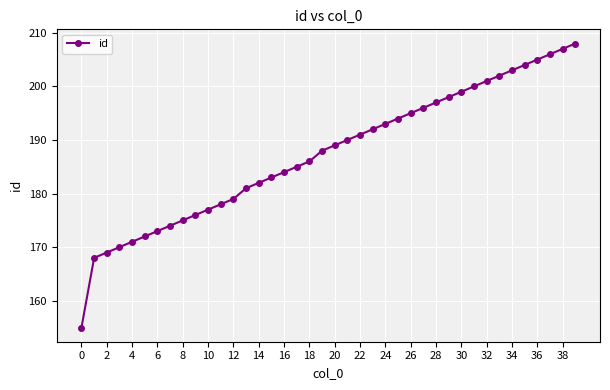

What is the smallest value displayed?

155